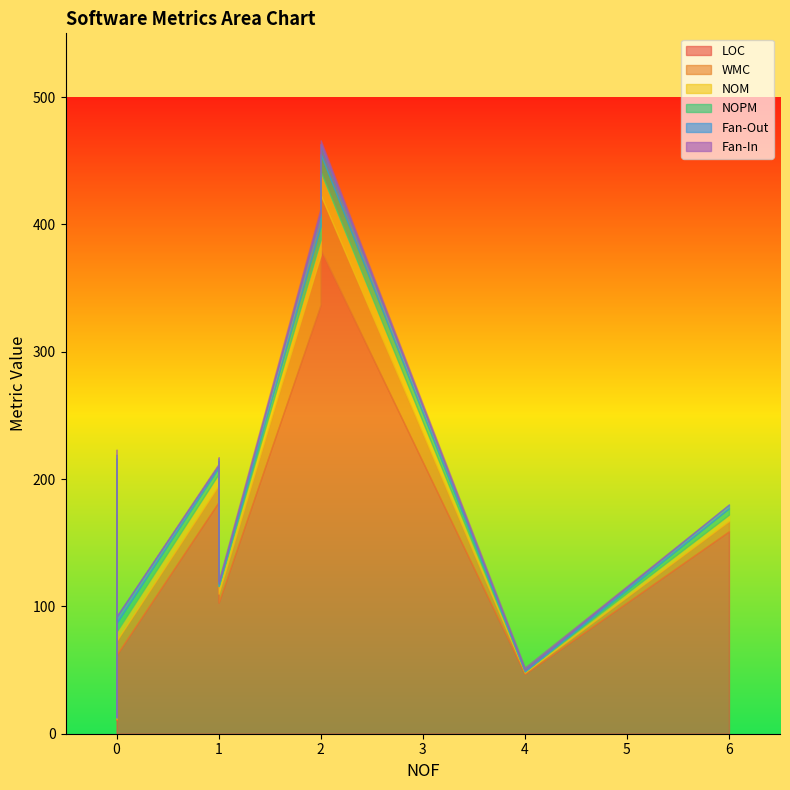

What are all the series names shown in the legend?

LOC, WMC, NOM, NOPM, Fan-Out, Fan-In